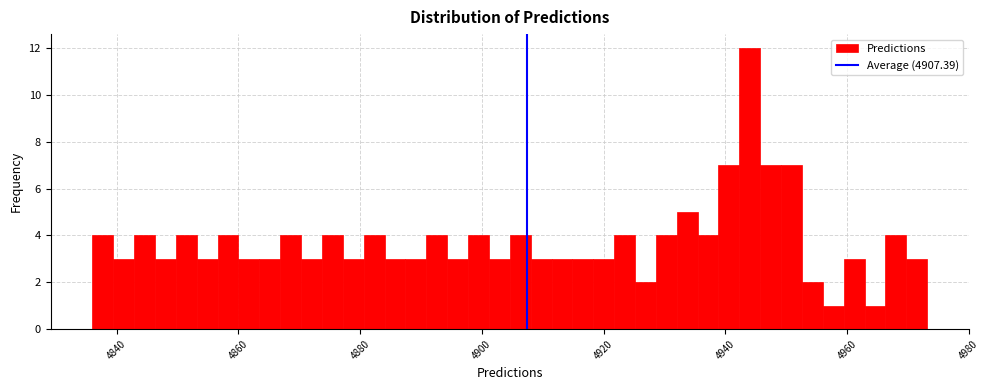

Read against the x-axis, roughly where is the centre of the tallest bar?

4944